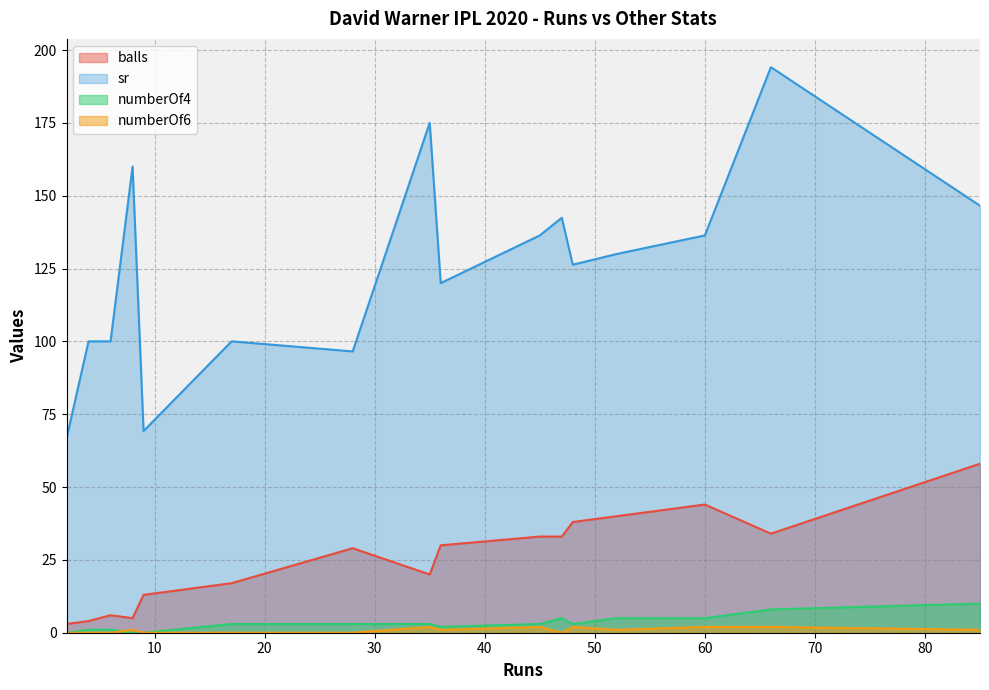

Between 45 and 35, which is larger?

45